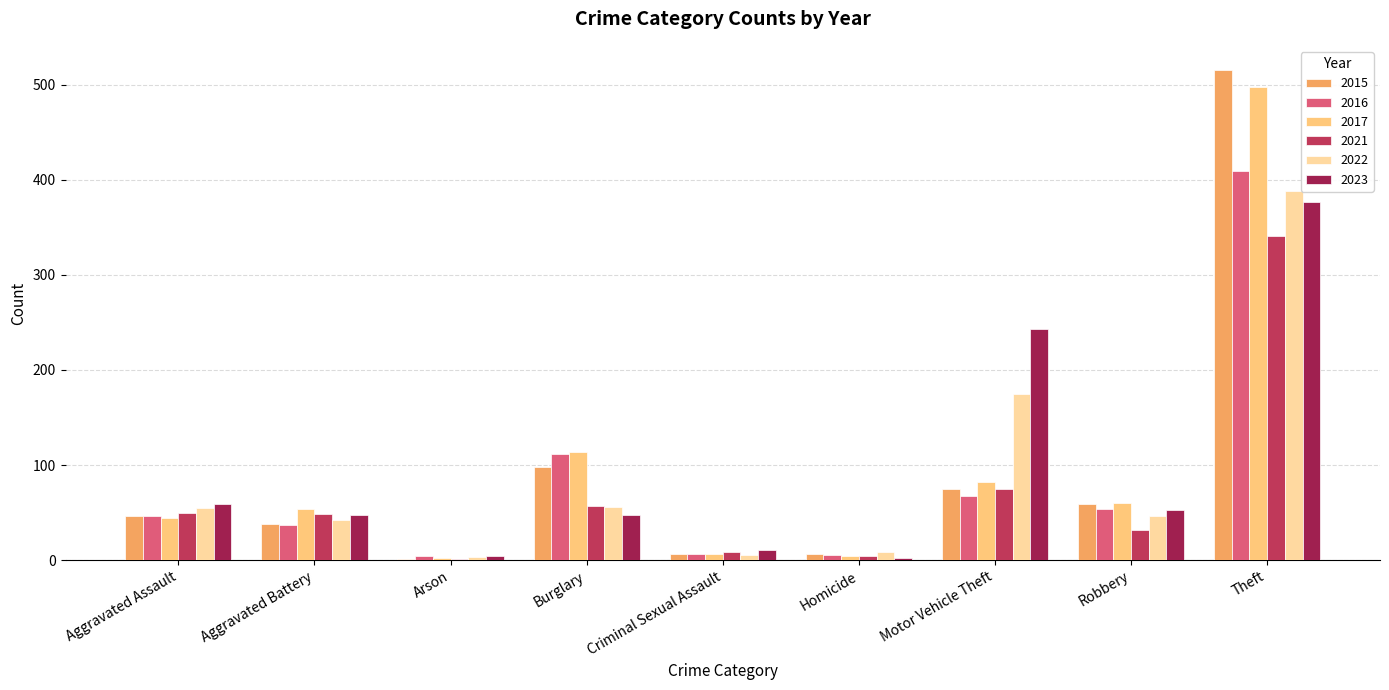

What are all the series names shown in the legend?

2015, 2016, 2017, 2021, 2022, 2023